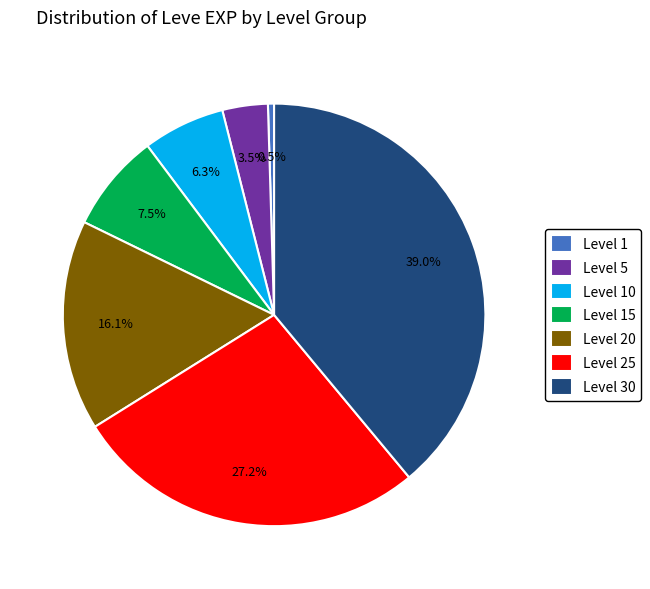

Combined, do Level 25 and Level 20 account for over 50%?

No